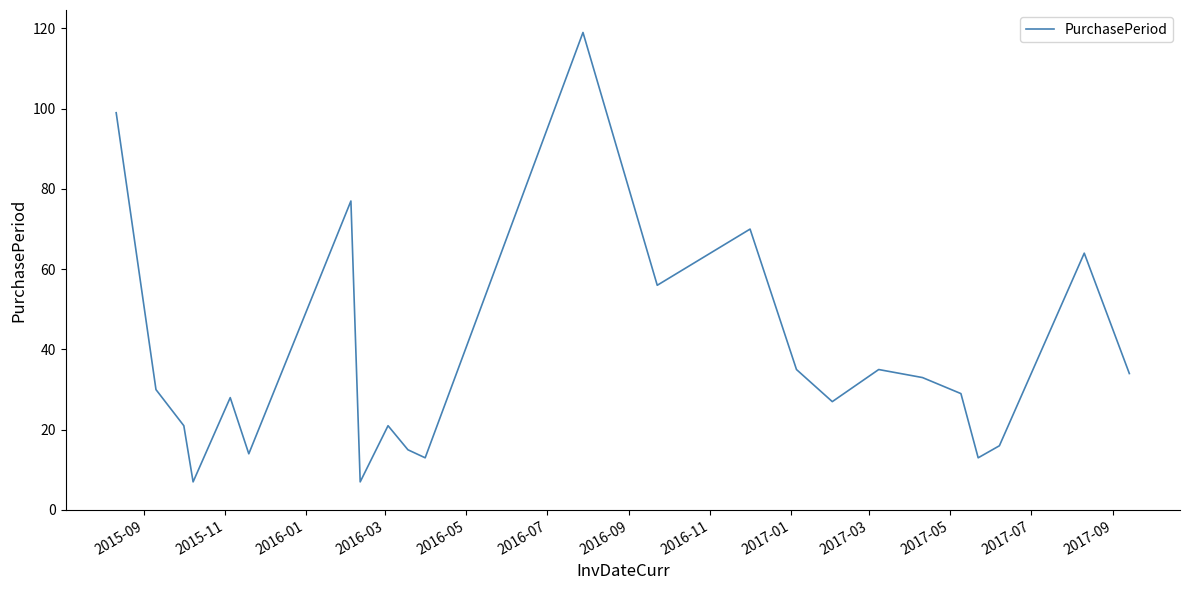

What is the minimum value shown in the chart?

7